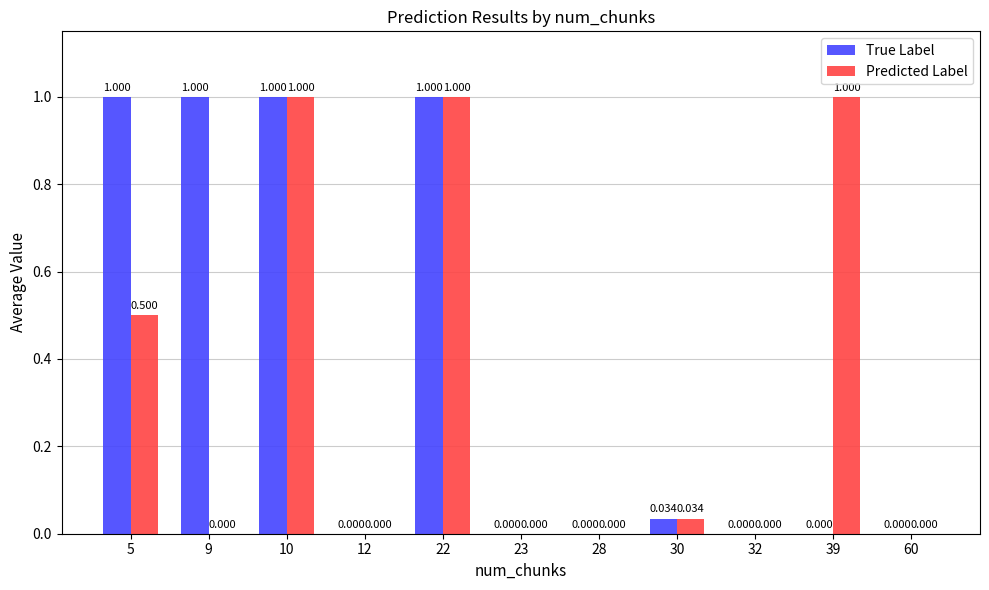

Is the value of Predicted Label at 5 greater than the value of True Label at 39?

Yes